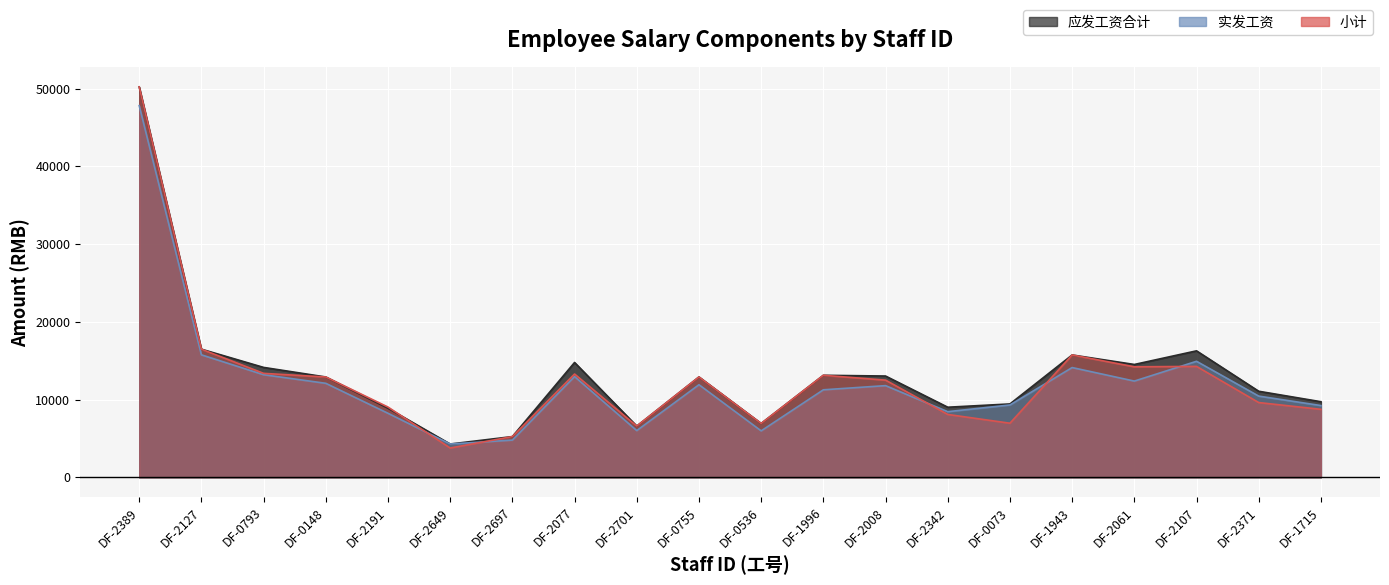

What is the sum of all 应发工资合计 values?

265236.2